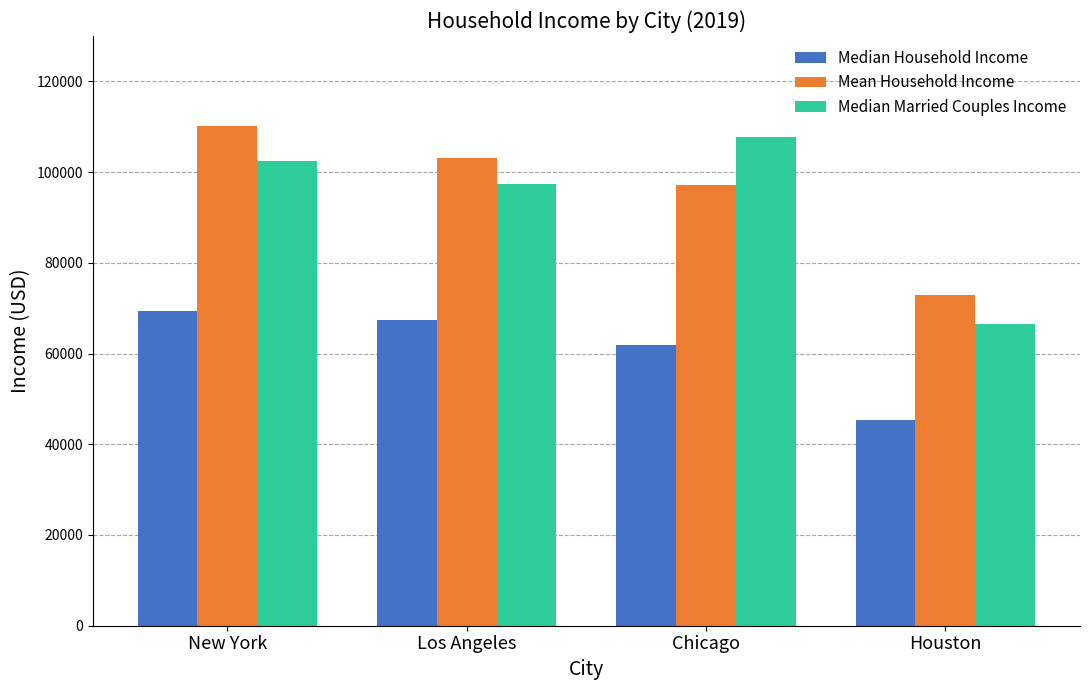

What is the difference between the maximum and minimum values in the Median Household Income series?

24054